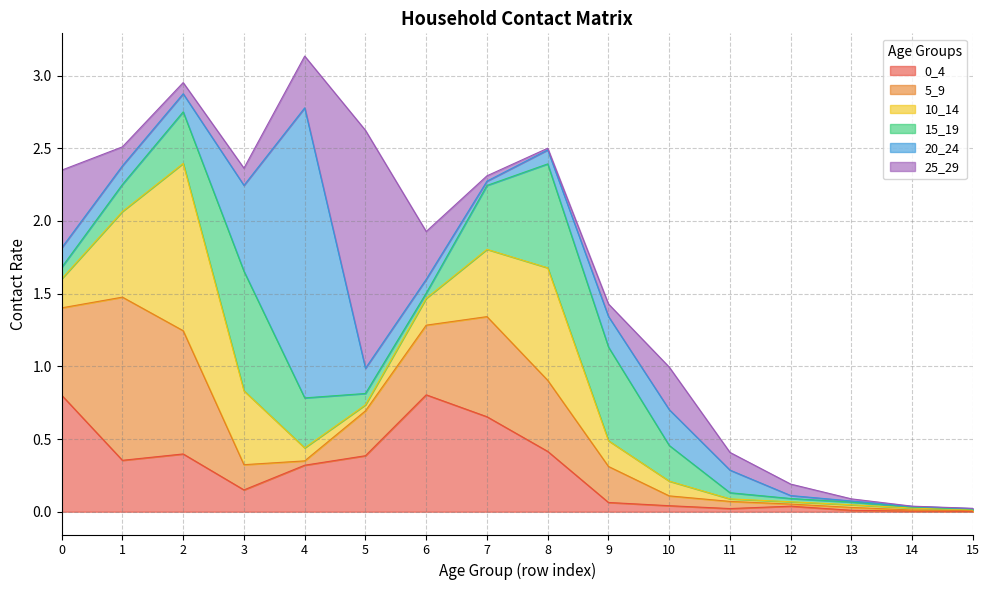

What is the value of the 10_14 point at the 7th from the left?

0.2